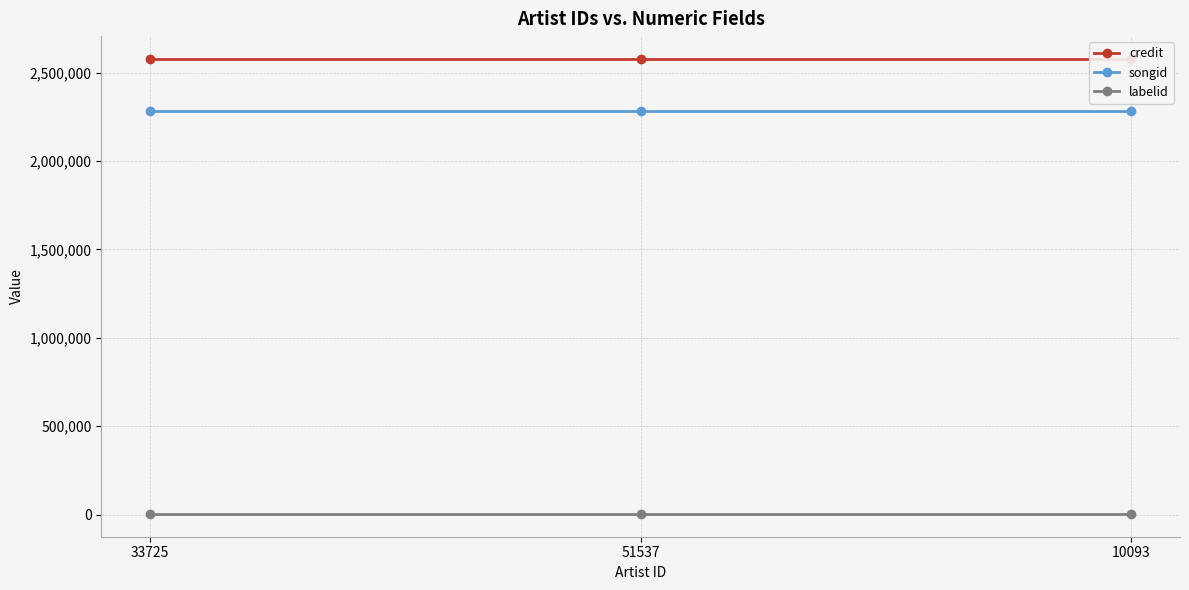

What position from the left is 33725?

1